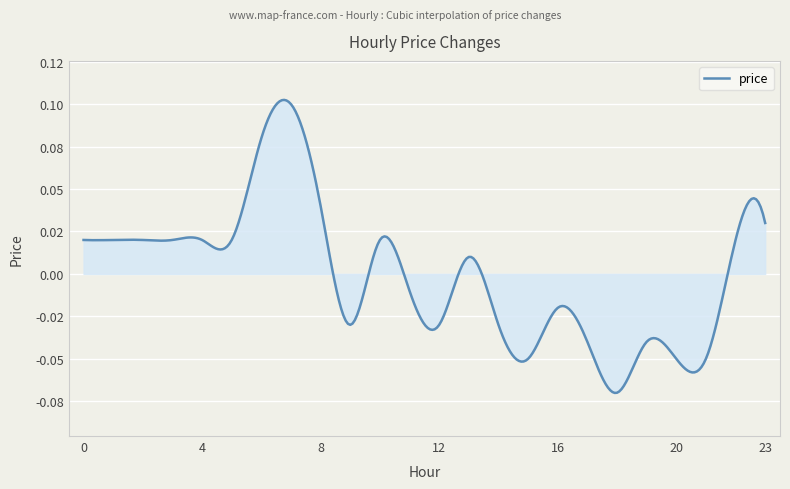

Does the chart display data point markers on the line(s)?

No